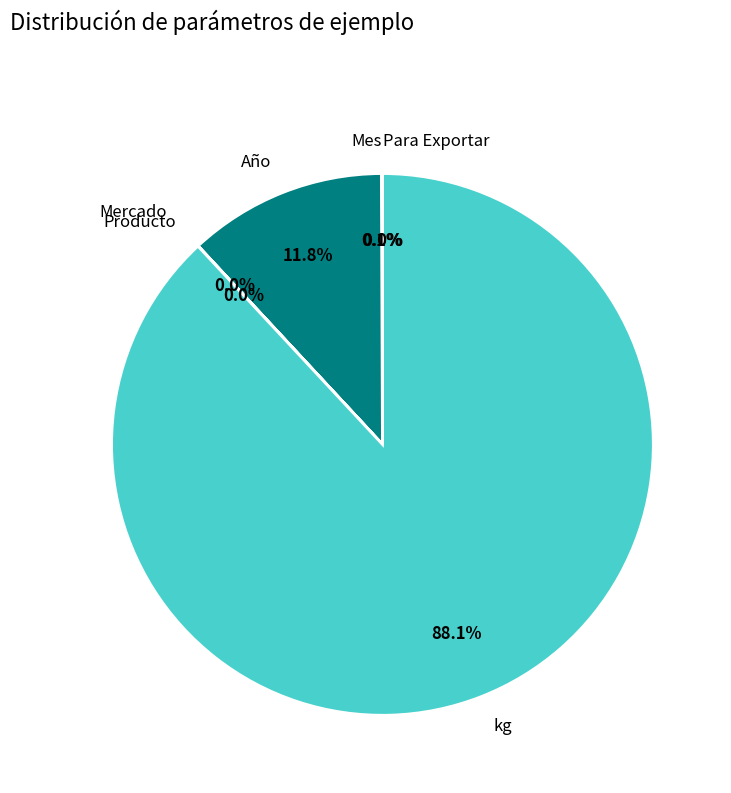

What percentage do Año and kg together represent?

99.9%